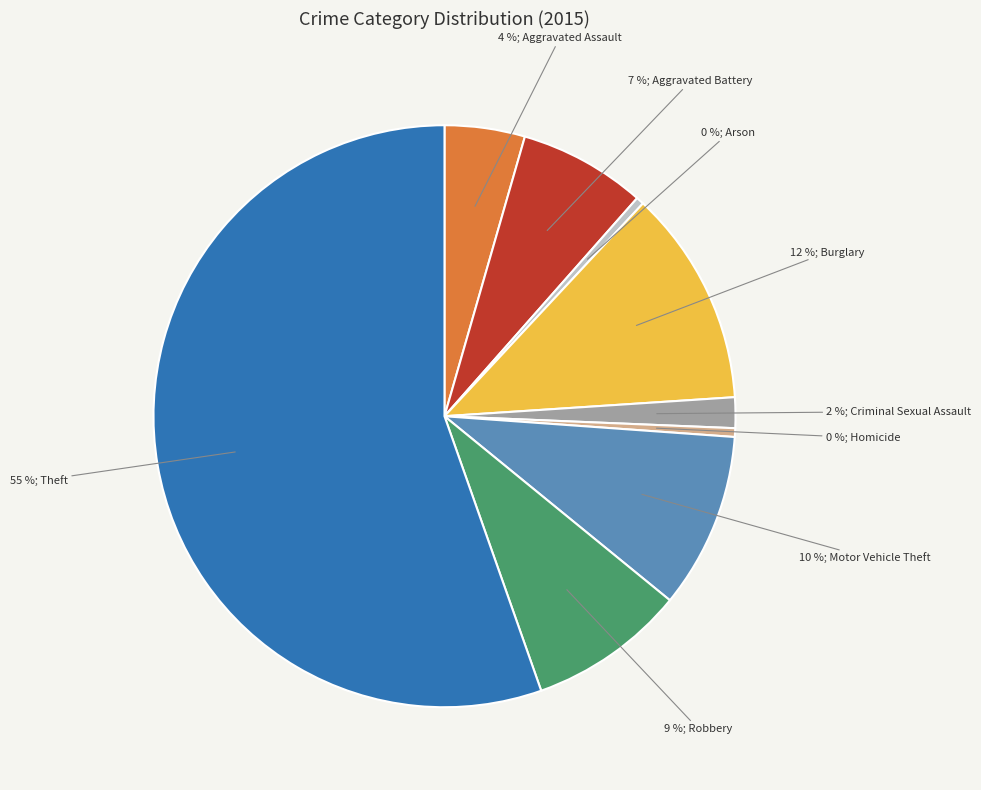

How many segments does this pie chart have?

9